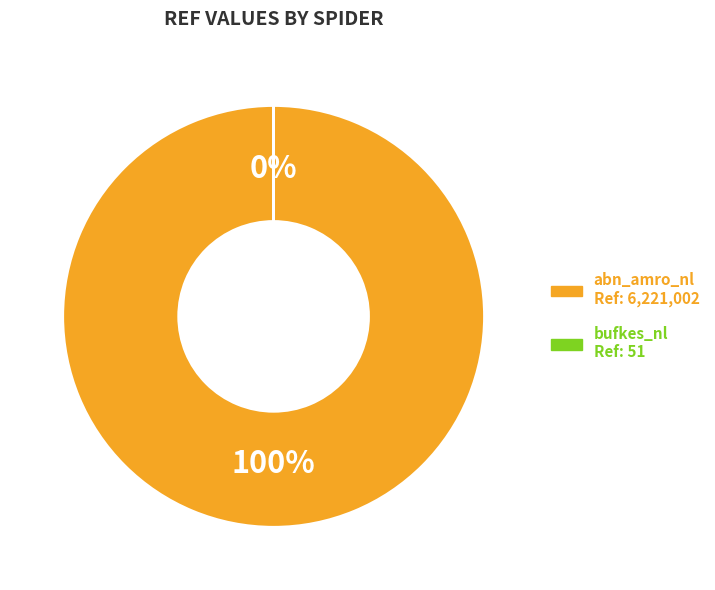

Rank the categories by value from lowest to highest.

bufkes_nl, abn_amro_nl